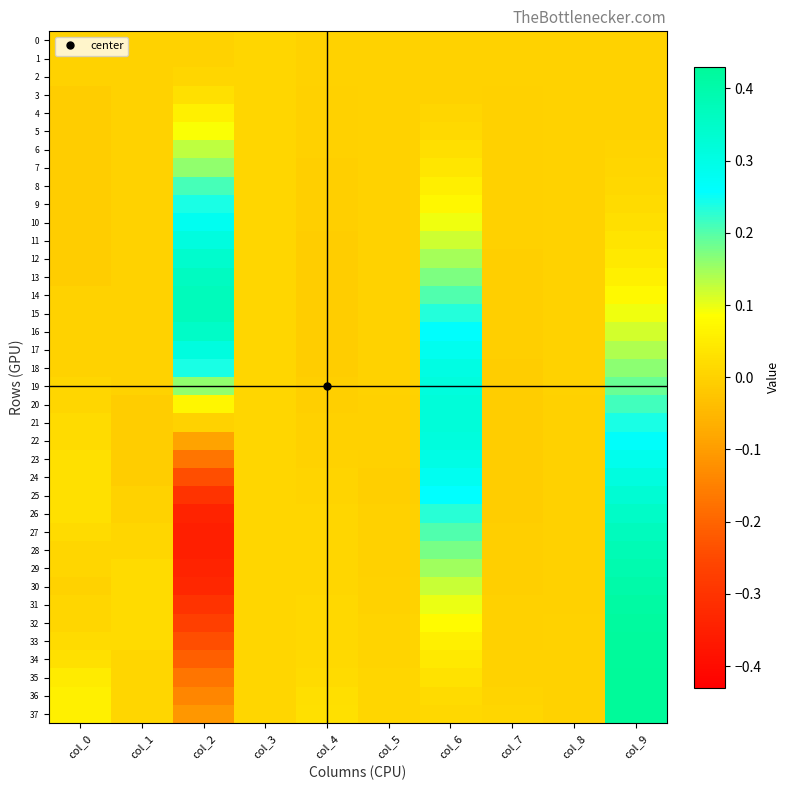

Between col_4 and col_3, which is larger?

col_3